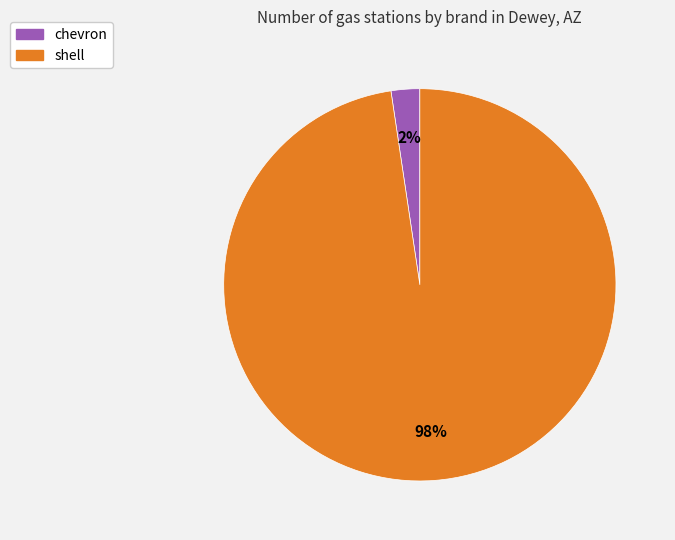

Between chevron and shell, which is larger?

shell